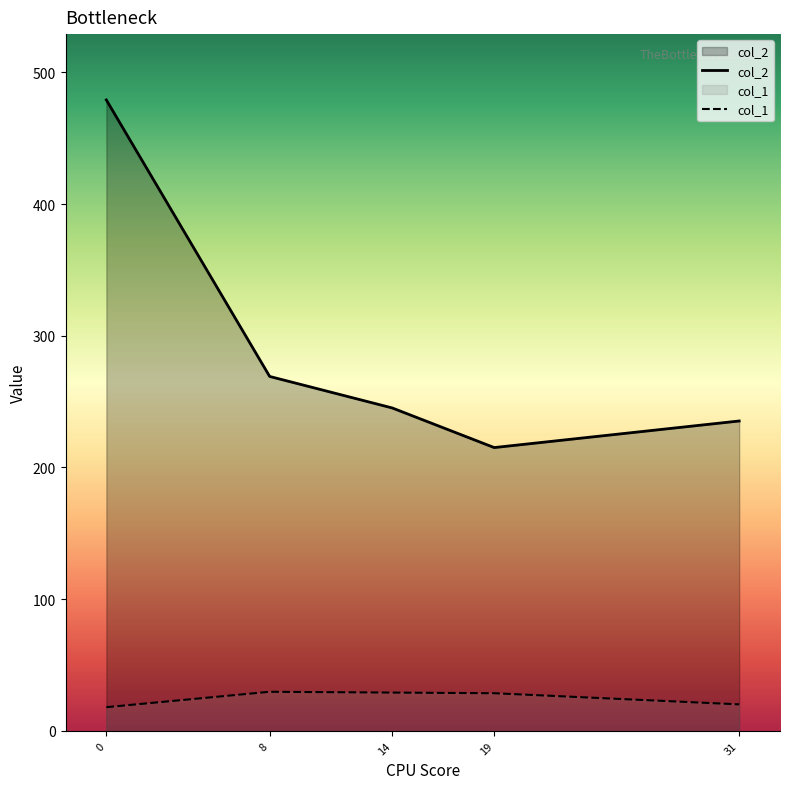

What is the average value of the col_1 series?

25.1